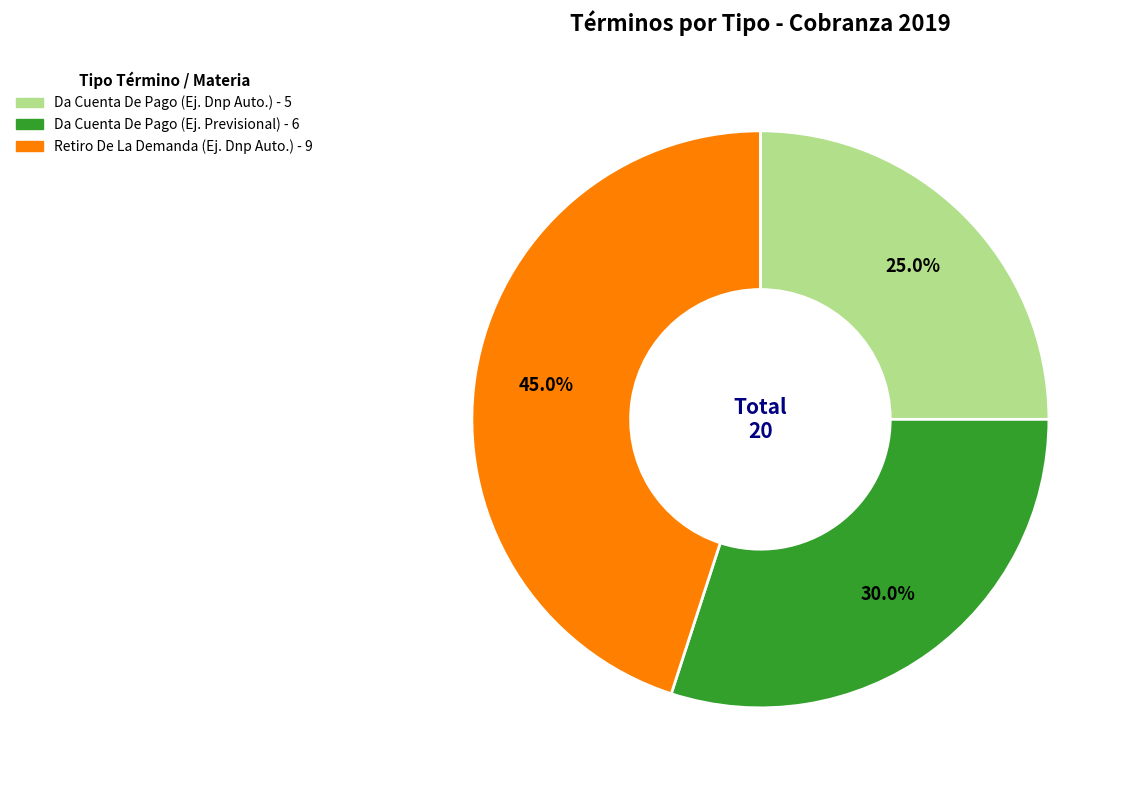

Is there any slice that represents more than half of the pie?

No